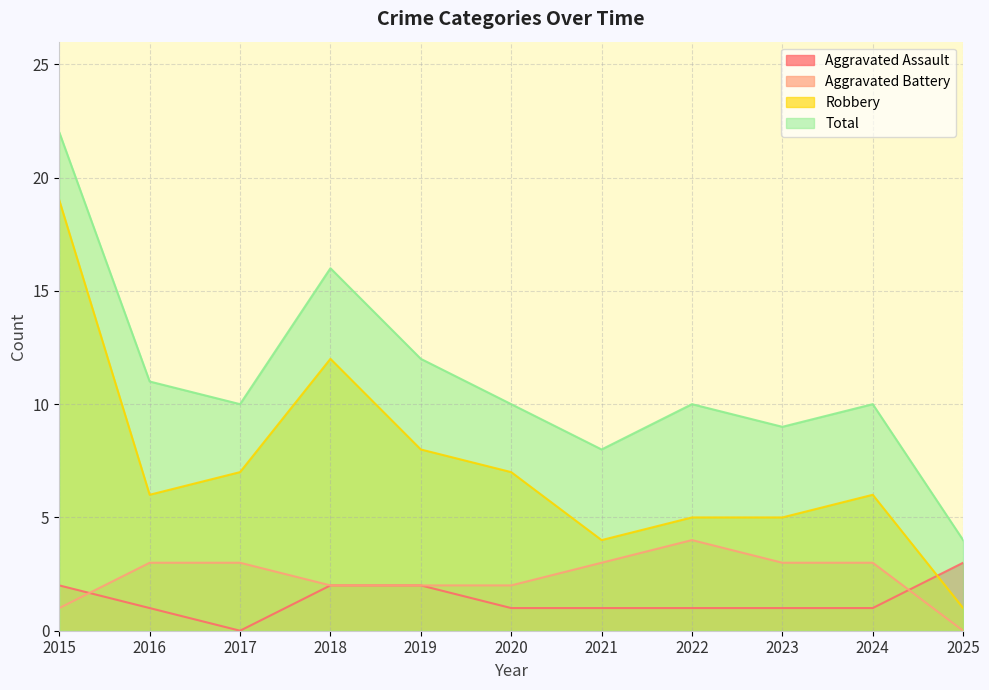

What is the value of the Total point at the 10th from the left?

10